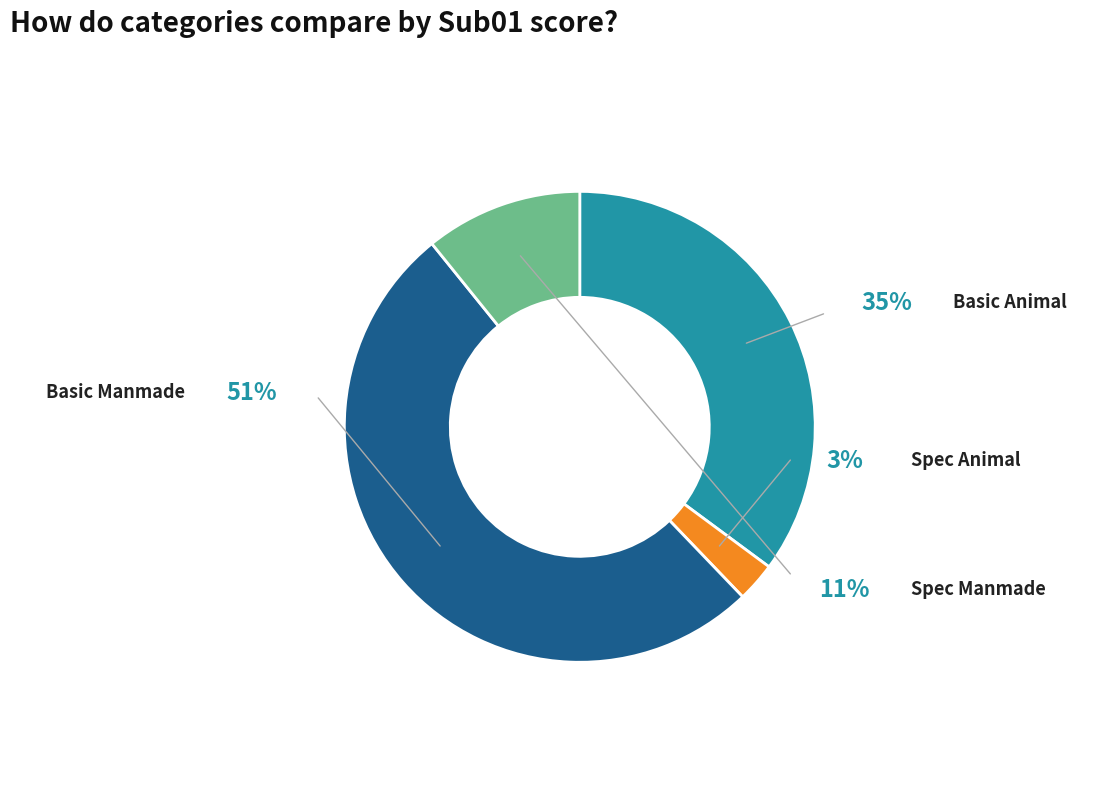

What is the change in value from Spec Animal to Spec Manmade?

+0.1